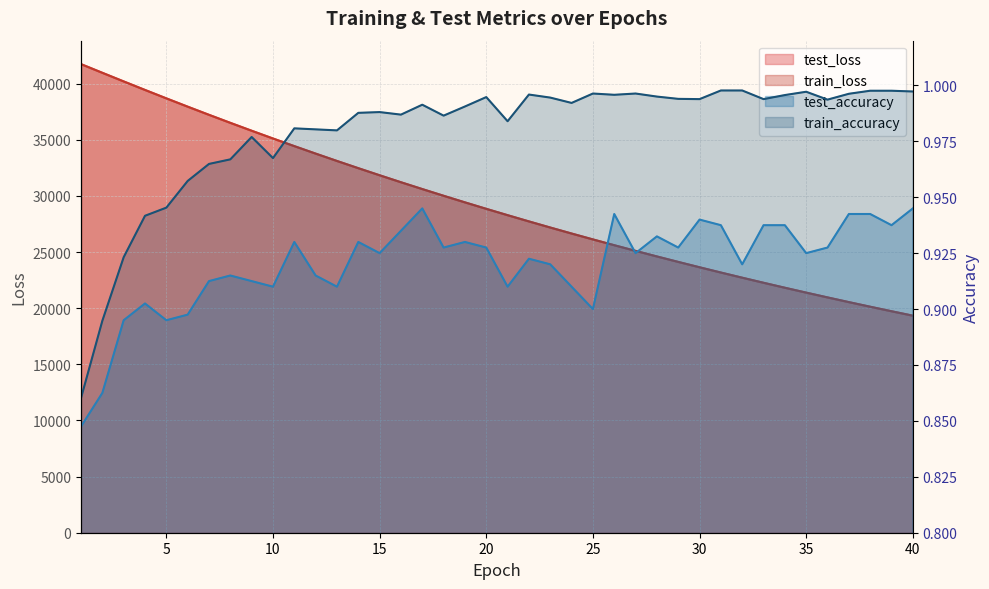

Which series has the widest spread of values?

test_loss